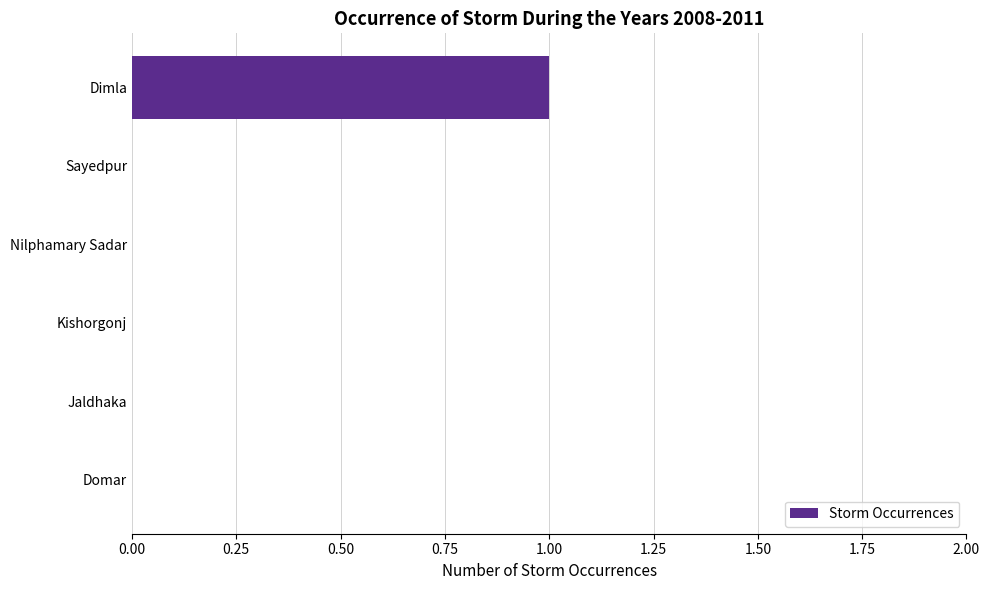

Count the number of data series in this chart.

1